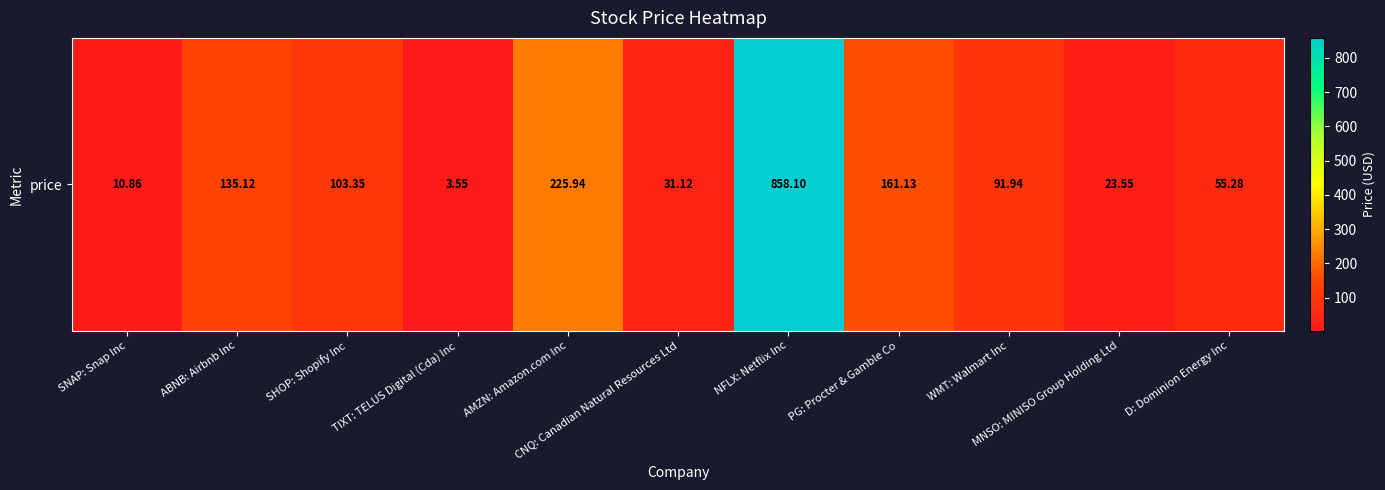

Which label corresponds to the largest value in the chart?

NFLX: Netflix Inc